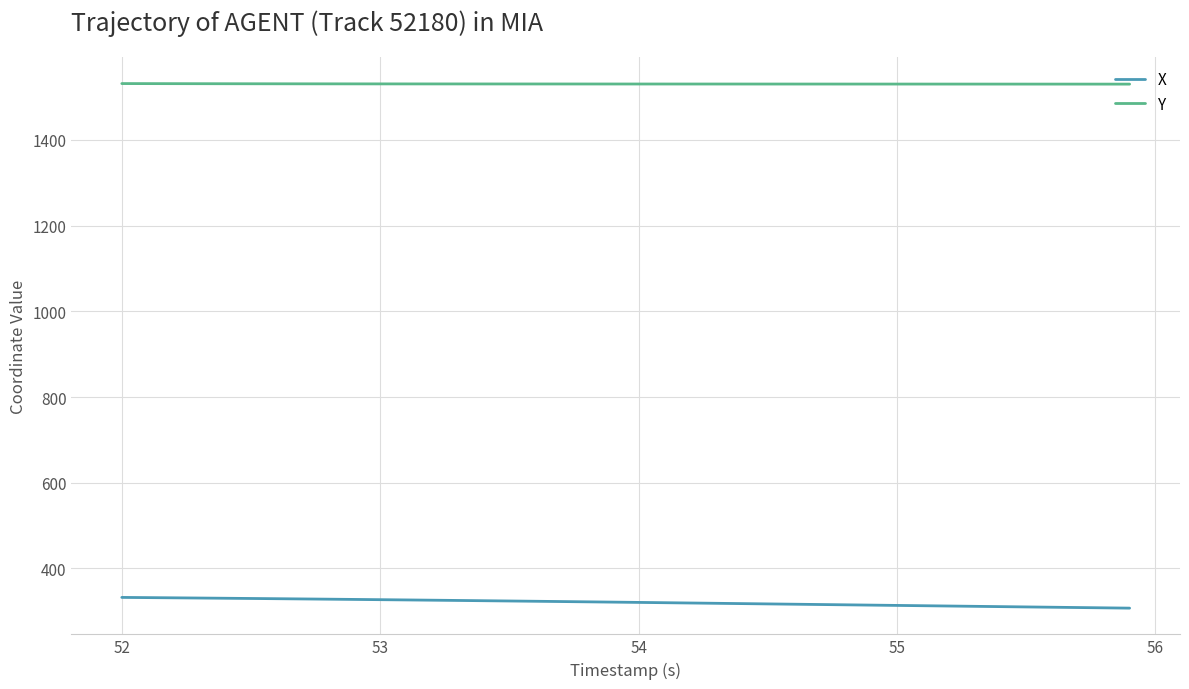

Does the chart have visible grid lines?

Yes